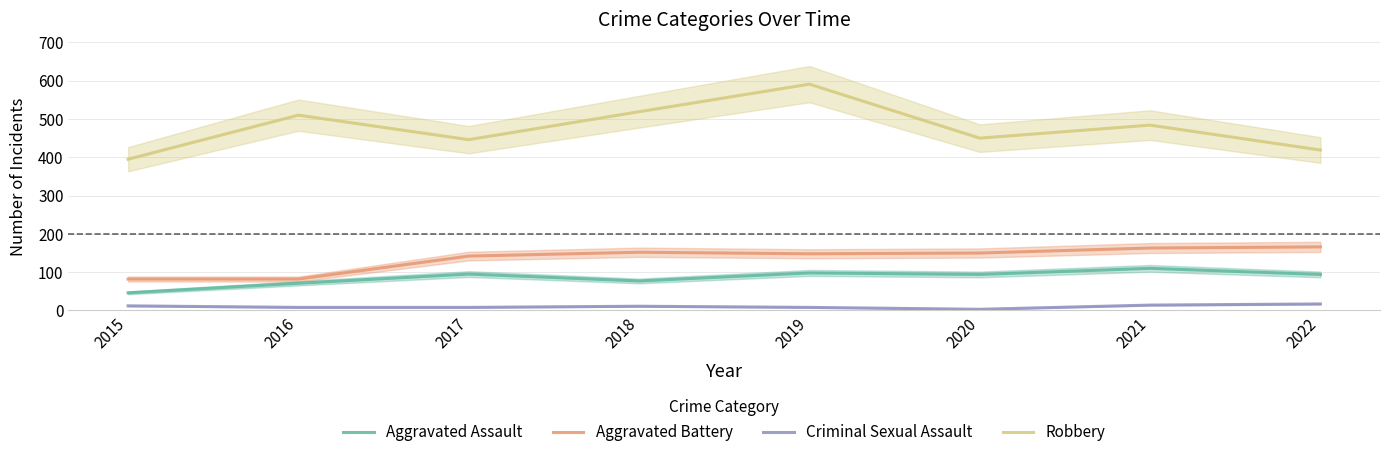

What is the average value of the Aggravated Battery series?

136